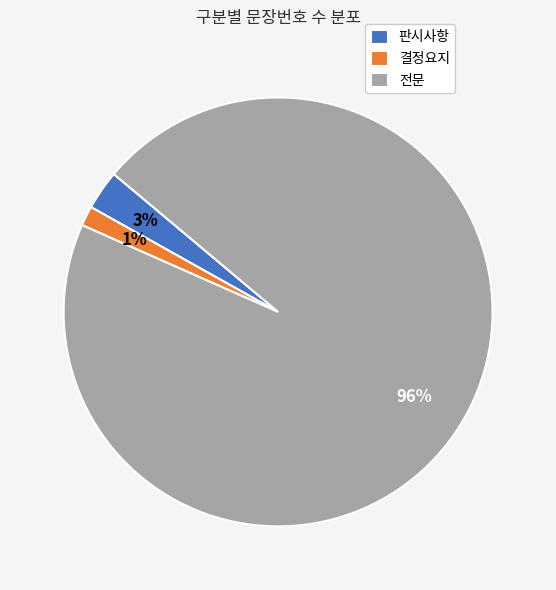

To the nearest percent, what is the average slice percentage?

33%